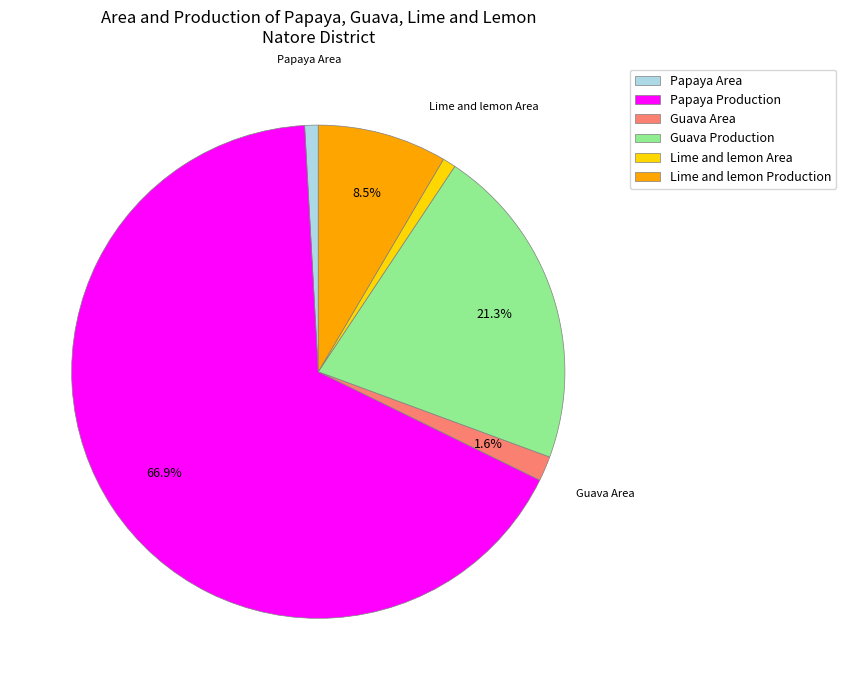

Which category accounts for the majority?

Papaya Production